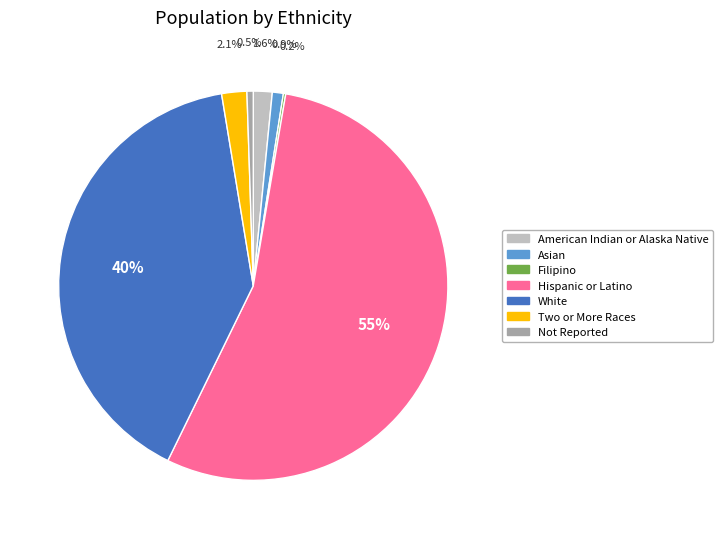

Which category accounts for the majority?

Hispanic or Latino